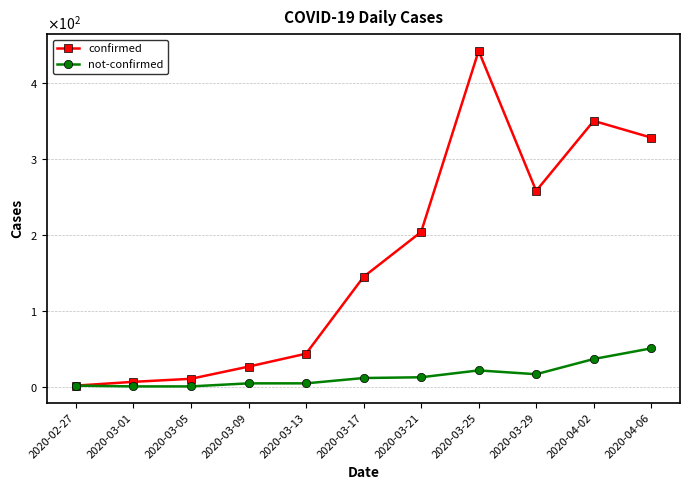

What are all the series names shown in the legend?

confirmed, not-confirmed